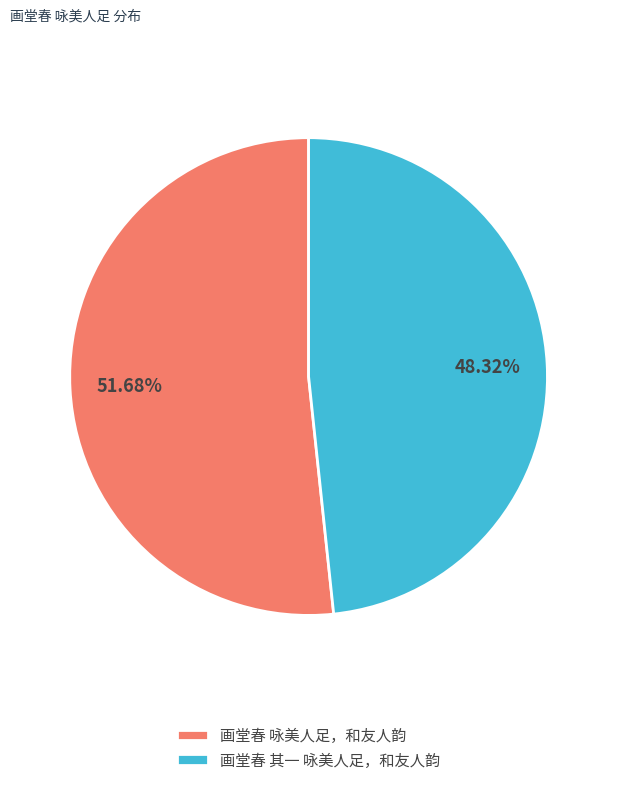

True or false: 画堂春 咏美人足，和友人韵 accounts for 52% of the total.

True